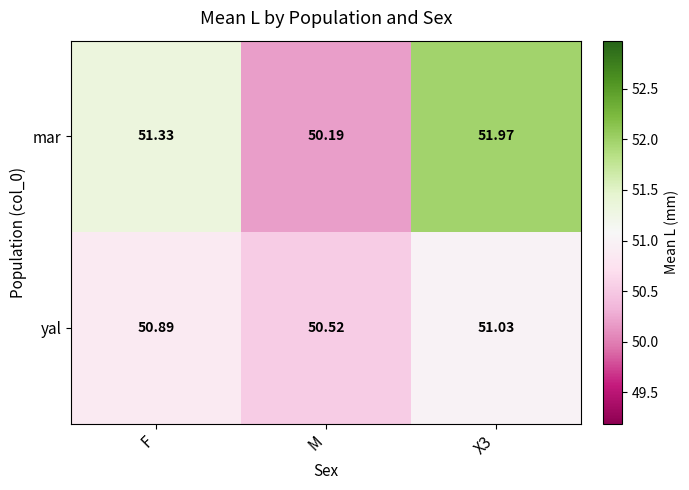

Rank the series by their average value, from lowest to highest.

yal, mar